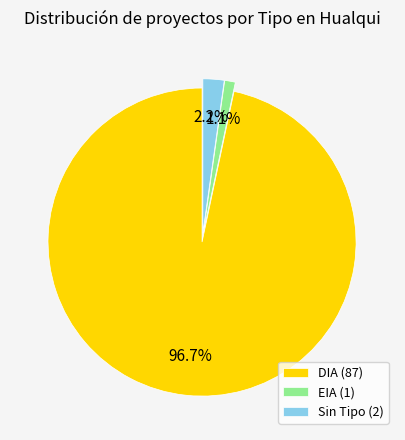

Approximately how many times larger is the value at EIA (1) compared to Sin Tipo (2)?

0.5